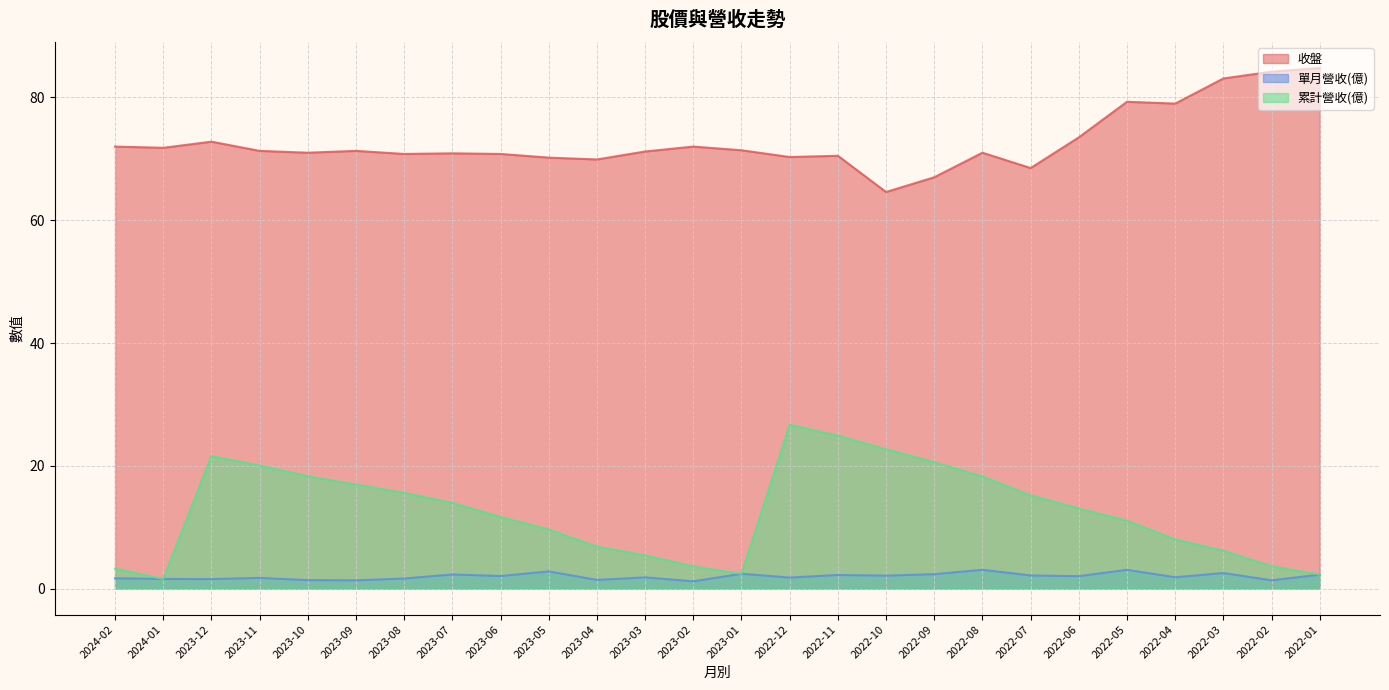

Which series has the widest spread of values?

累計營收(億)